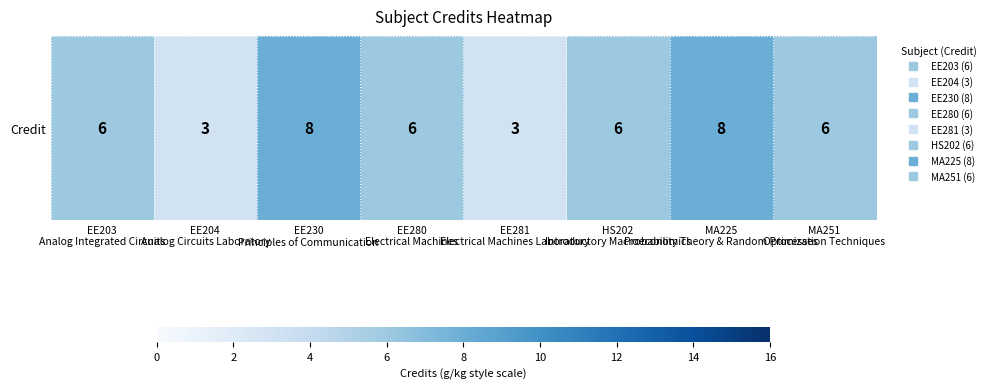

At which label does the data first exceed 6?

EE230
Principles of Communication